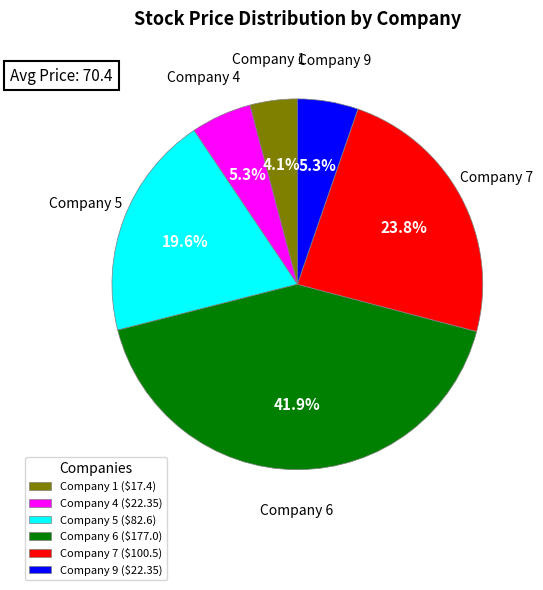

Which category has the smallest portion of the pie?

Company 1 ($17.4)